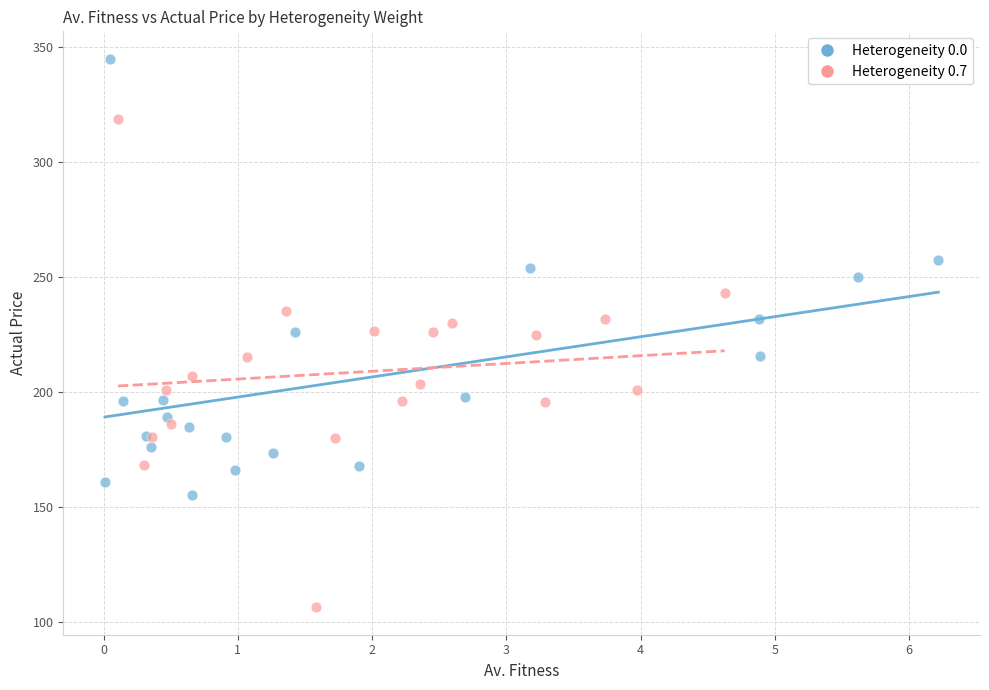

Which series has the widest spread of Y values?

Heterogeneity 0.7